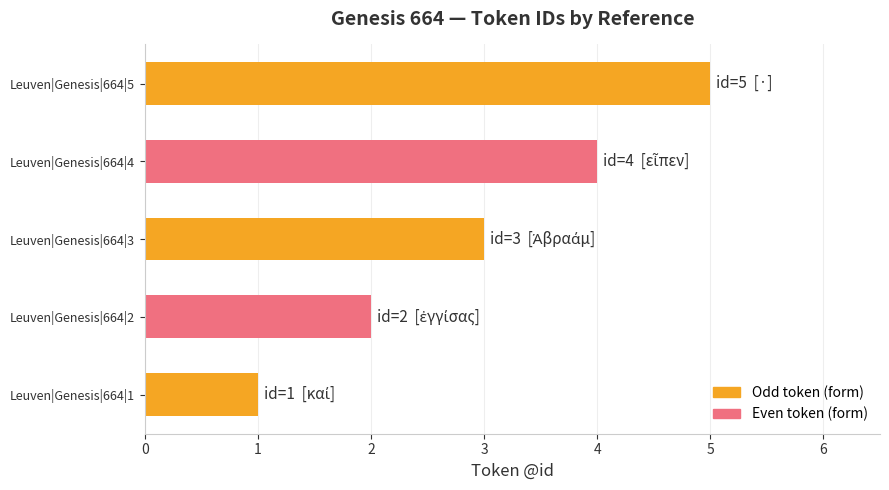

Which label corresponds to the largest value in the chart?

Leuven|Genesis|664|5